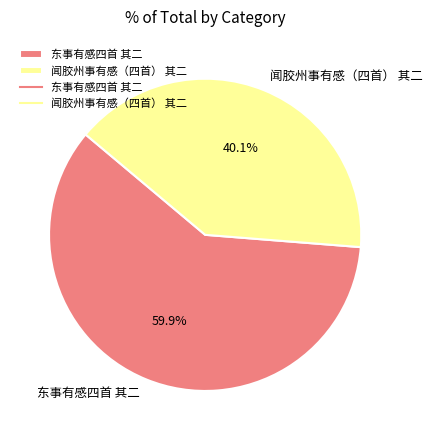

Which category has the smallest portion of the pie?

闻胶州事有感（四首） 其二